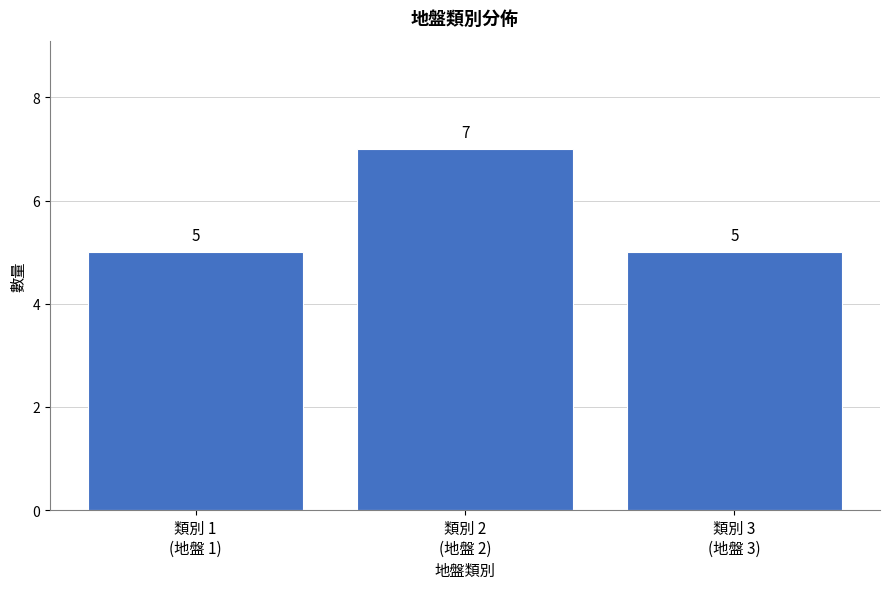

Reading left to right, transcribe all the data shown in this chart.

5	7	5